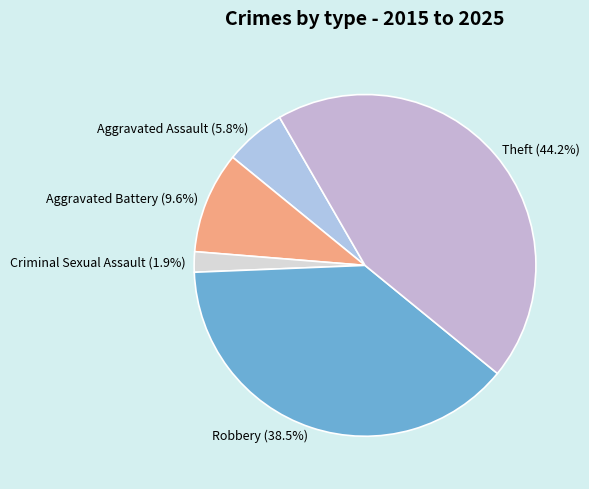

To the nearest percent, what is the combined percentage of Theft and Criminal Sexual Assault?

46%